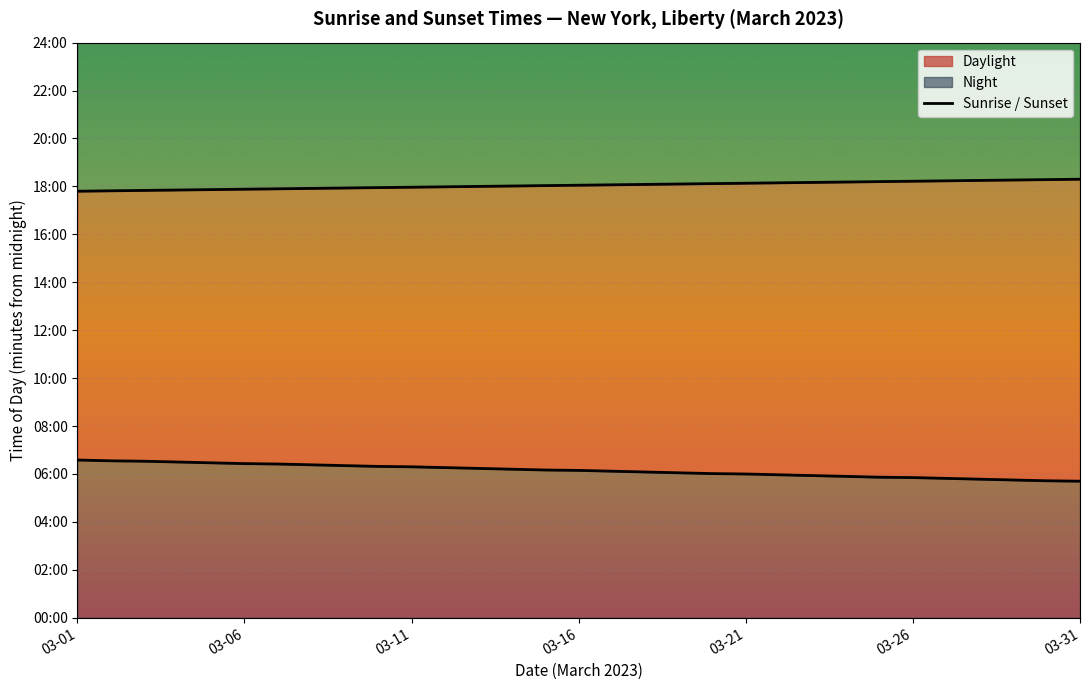

At which label does Sunset time reach its minimum?

03-01